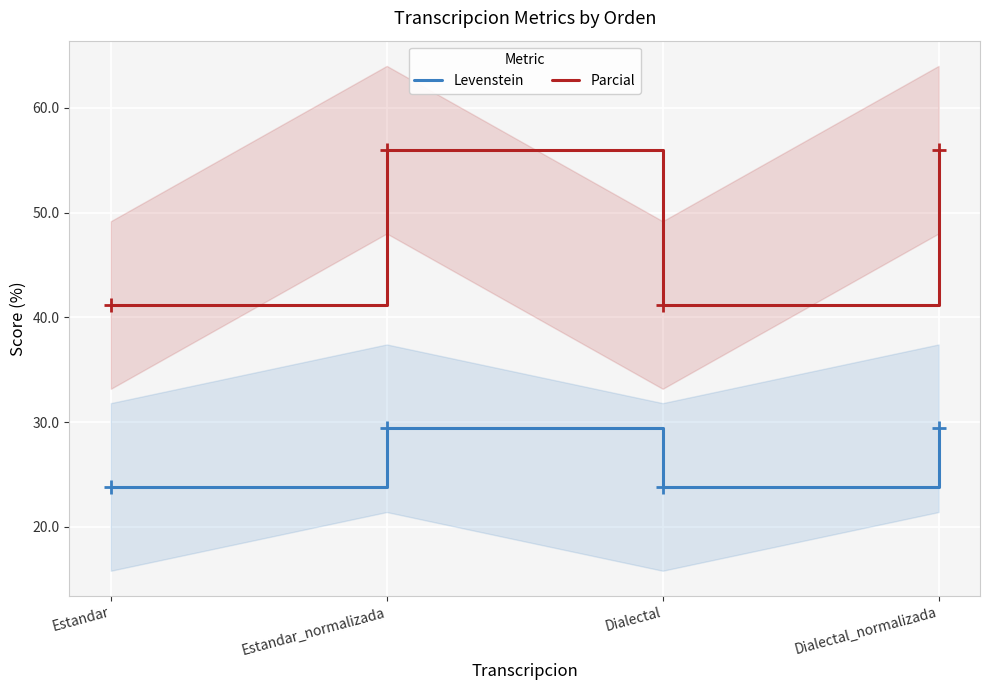

Is it true that Levenstein equals 29.4 at Dialectal_normalizada?

True